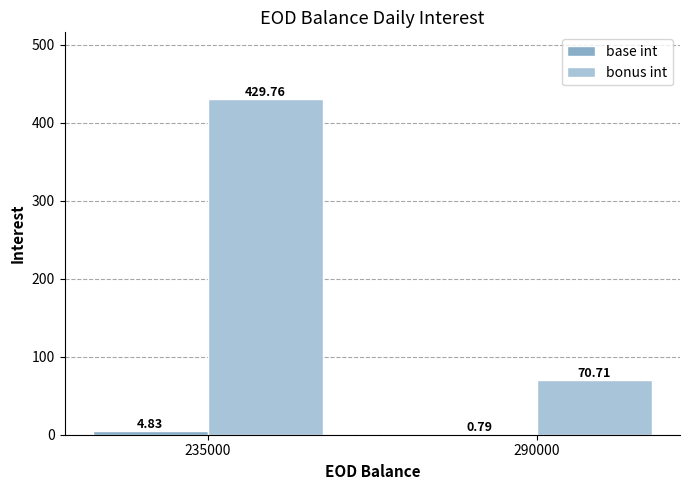

What is the sum of the bonus int values at 290000 and 235000?

500.5